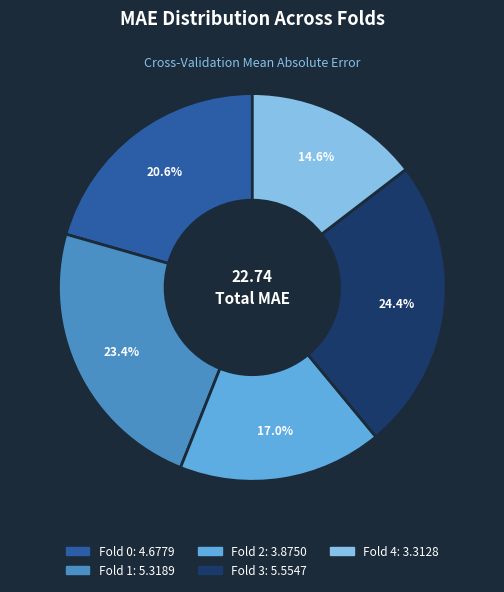

Is there a majority slice in this chart?

No